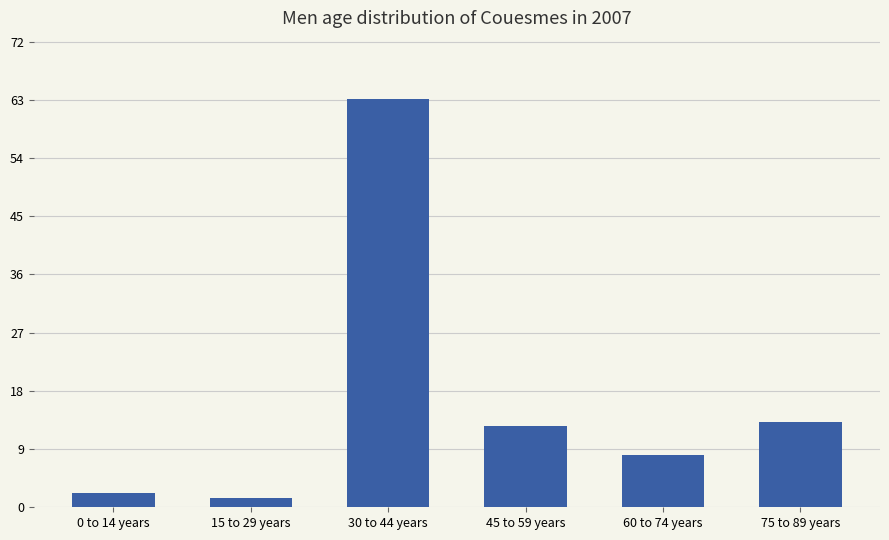

Are the bars horizontal?

No